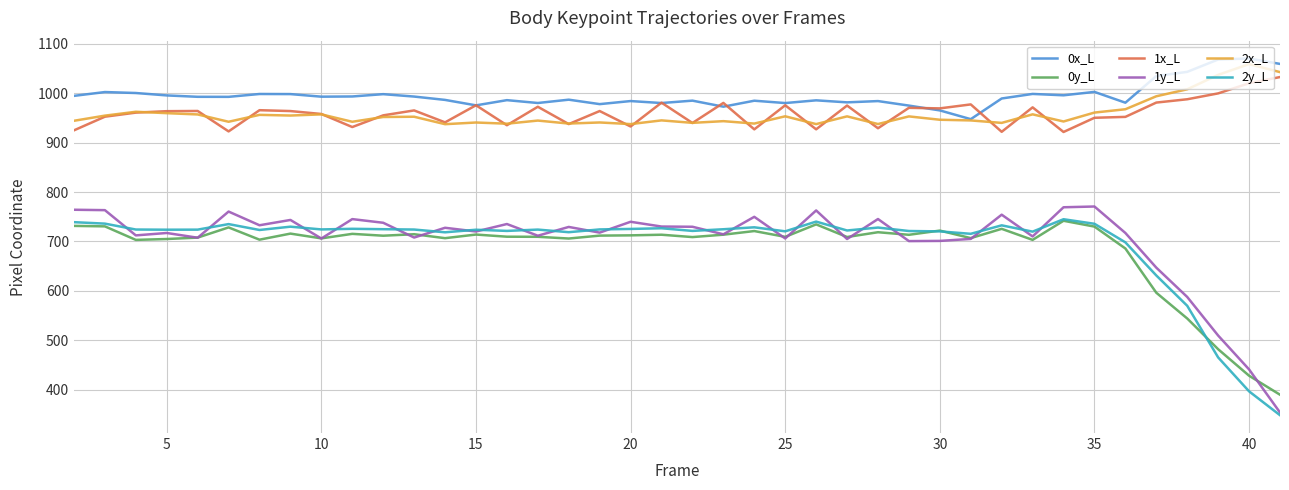

Which series has the largest total across all categories?

0x_L